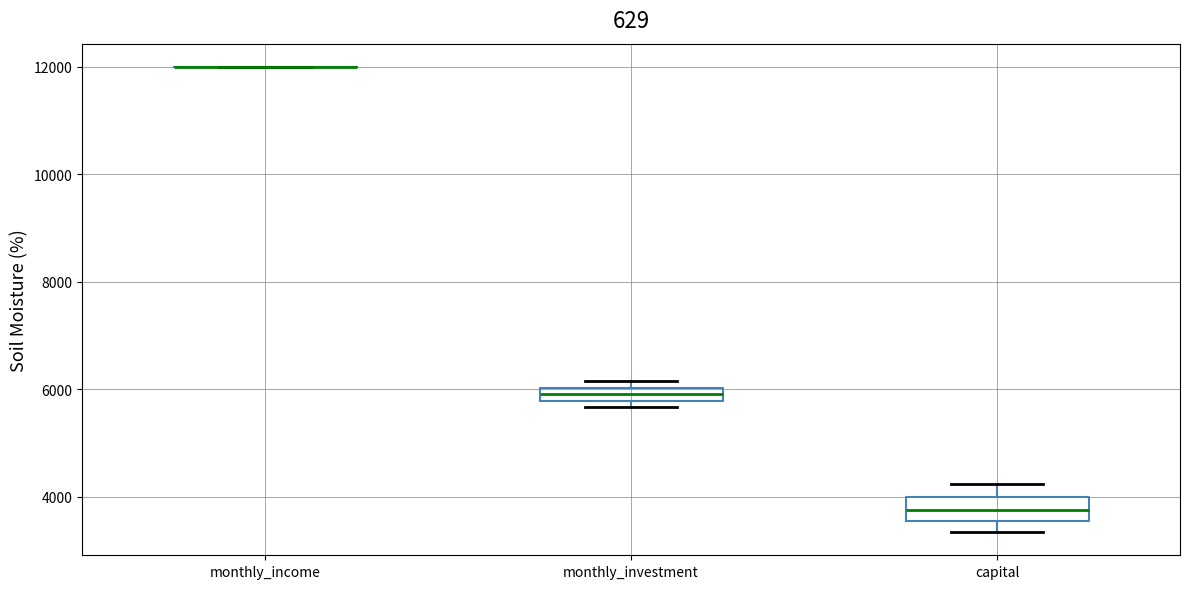

Which box is the tallest, from its lower edge to its upper edge?

capital